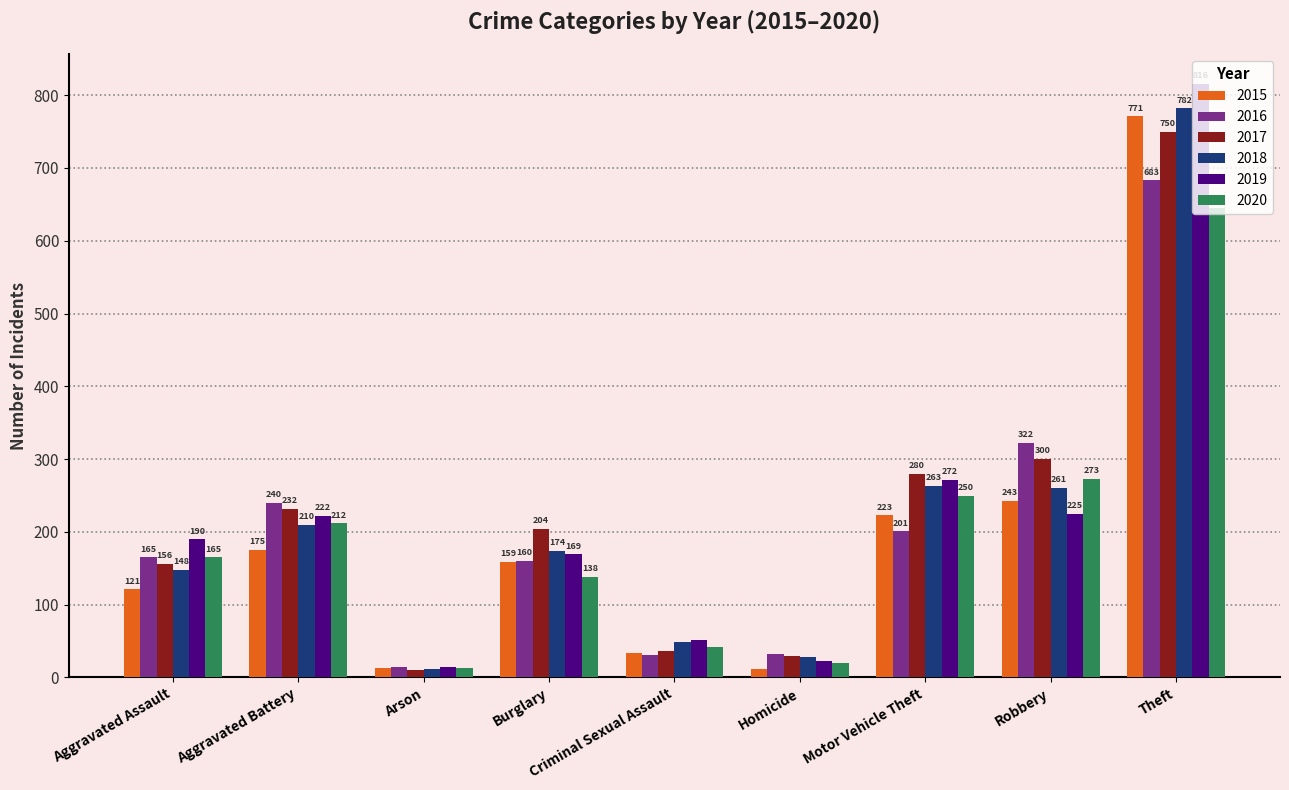

At which label is 2018 closest to 396?

Motor Vehicle Theft